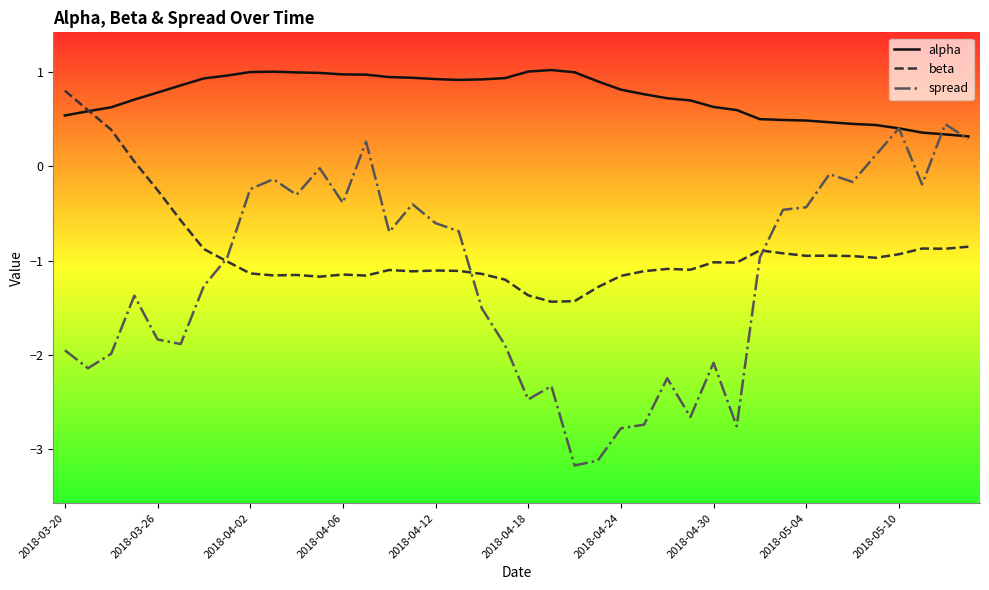

Which series has the largest total across all categories?

alpha